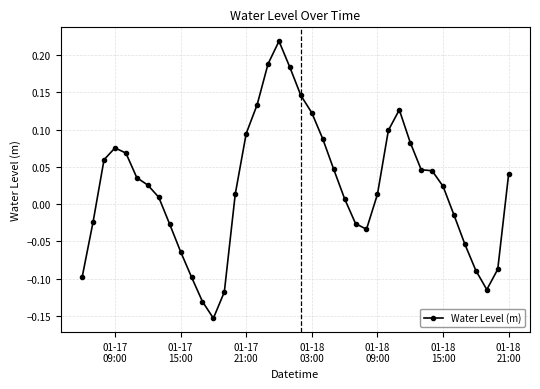

What is the difference between the maximum and minimum values?

0.4